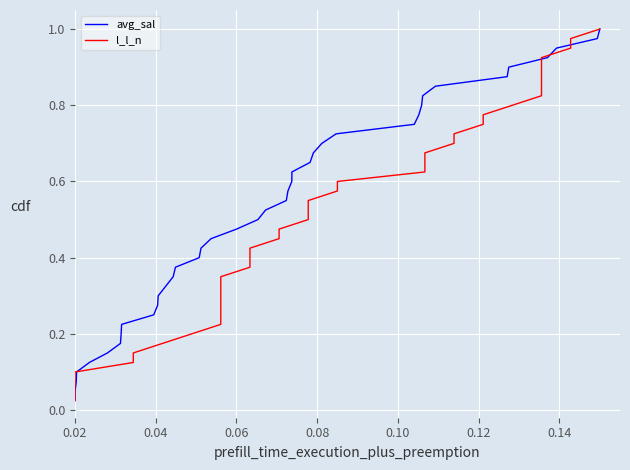

What is the average value of the l_l_n series?

0.5